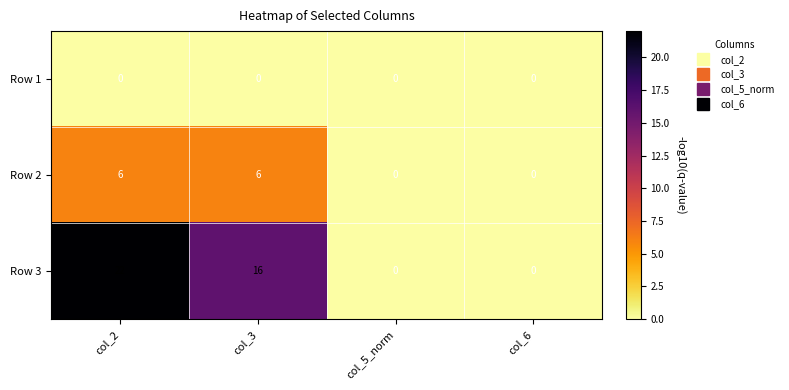

Where is Row 3 nearest to the value 11?

col_3